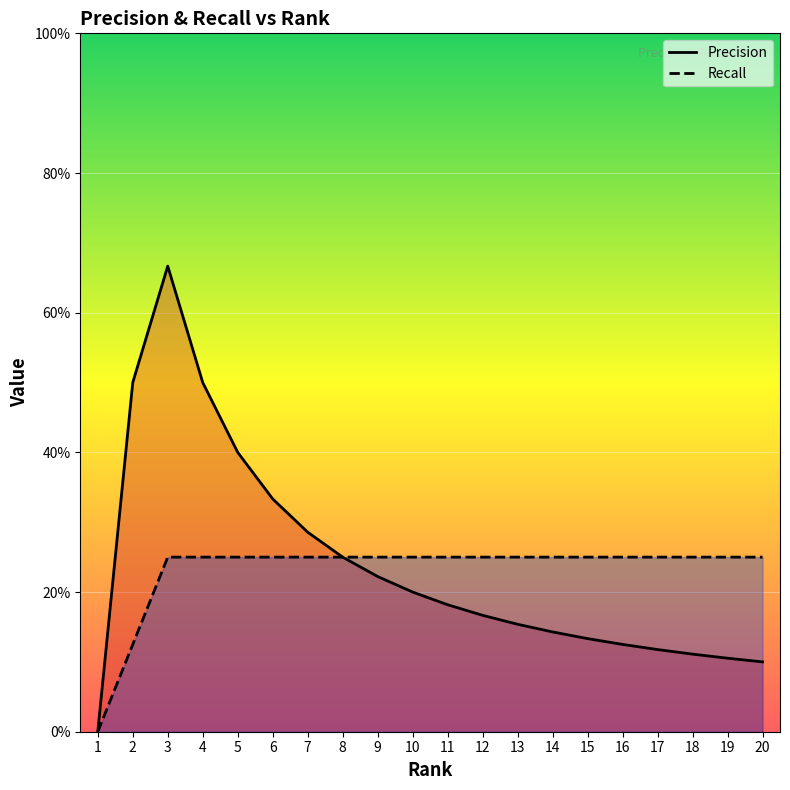

Reading left to right, what are all the values shown in this chart?

Precision: 1=0.0	2=0.5	3=0.7	4=0.5	5=0.4	6=0.3	7=0.3	8=0.2	9=0.2	10=0.2	11=0.2	12=0.2	13=0.2	14=0.1	15=0.1	16=0.1	17=0.1	18=0.1	19=0.1	20=0.1
Recall: 1=0.0	2=0.1	3=0.2	4=0.2	5=0.2	6=0.2	7=0.2	8=0.2	9=0.2	10=0.2	11=0.2	12=0.2	13=0.2	14=0.2	15=0.2	16=0.2	17=0.2	18=0.2	19=0.2	20=0.2